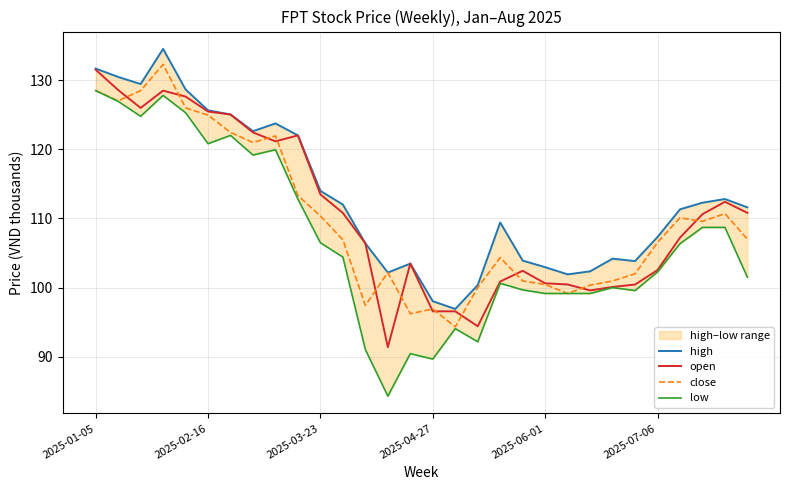

Which category has the highest value in the open series?

2025-01-05